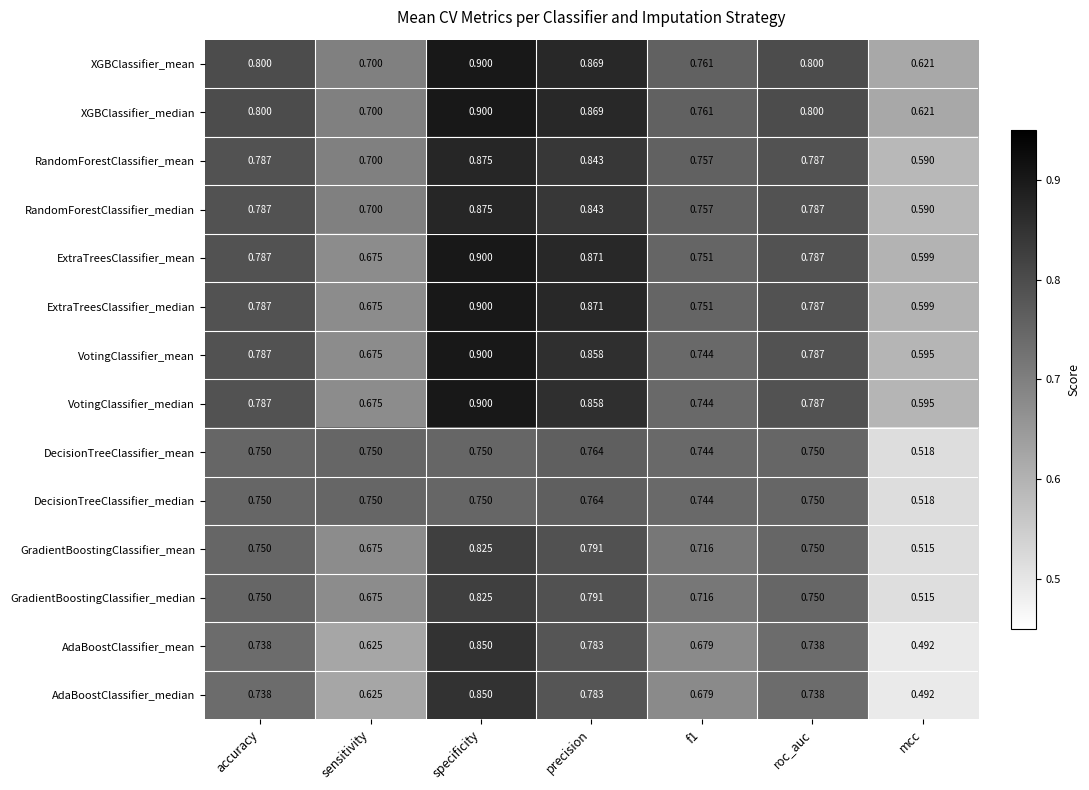

How many categories are shown in the chart?

7